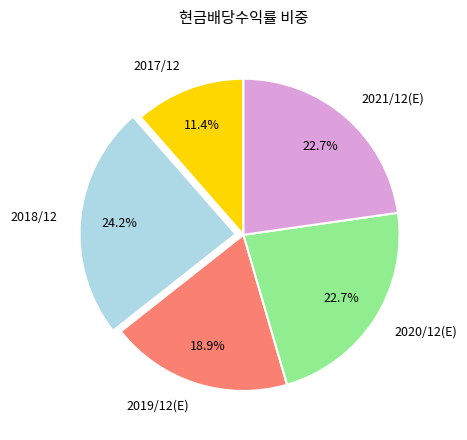

To the nearest percent, what is the difference between the largest and smallest slice percentages?

13%